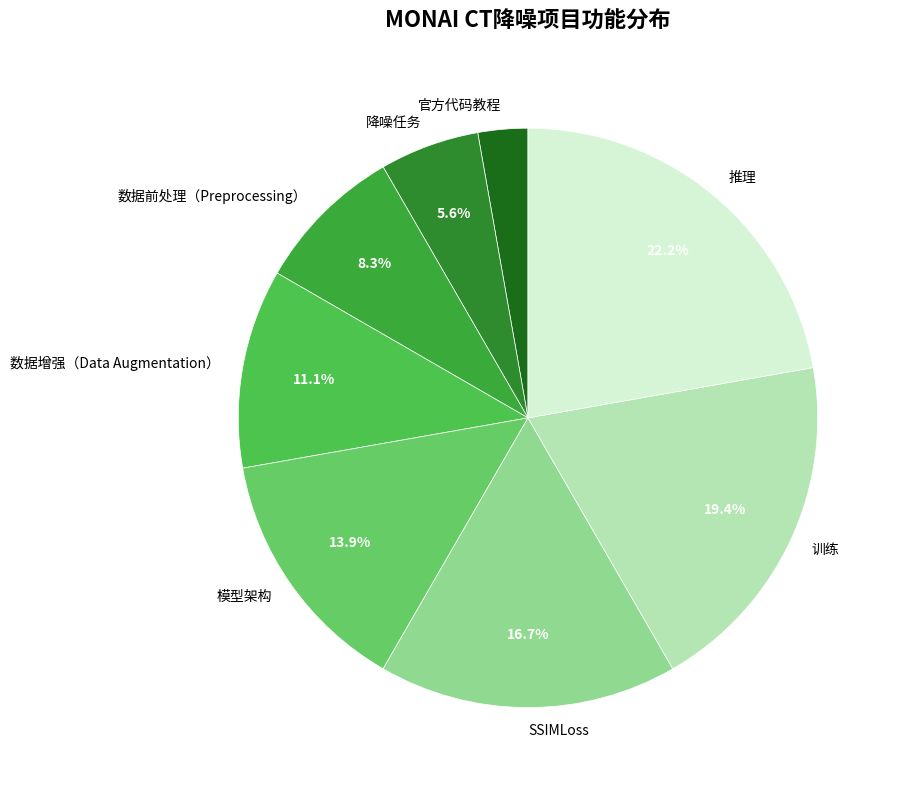

The 官方代码教程 slice represents 3% of the pie. True or false?

True